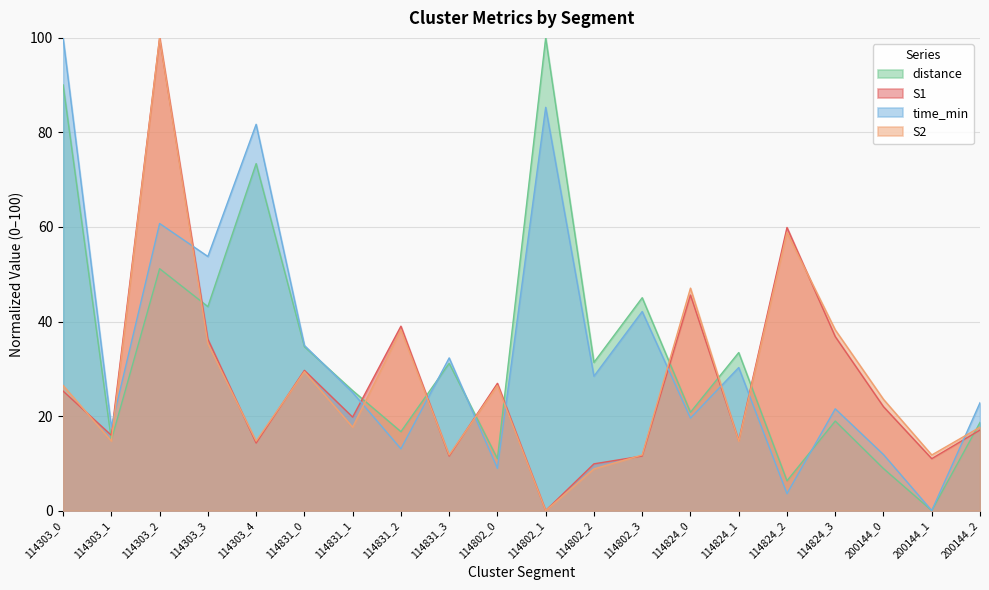

How many values in the S1 series exceed 21?

10